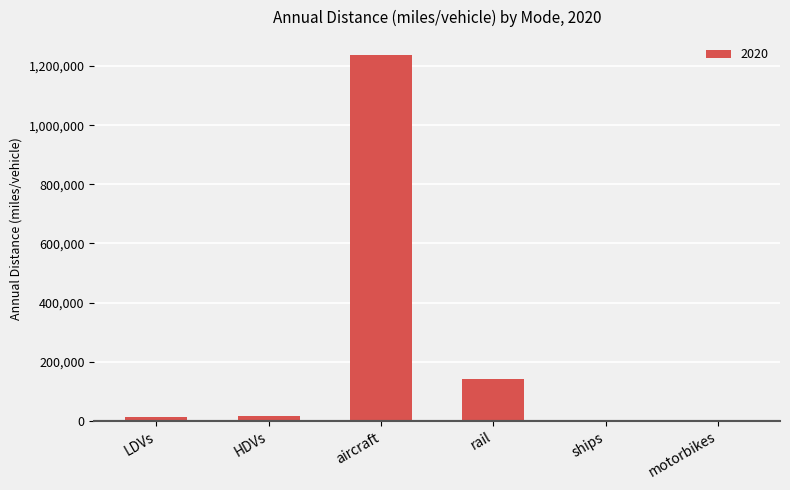

Which has a higher value, aircraft or motorbikes?

aircraft